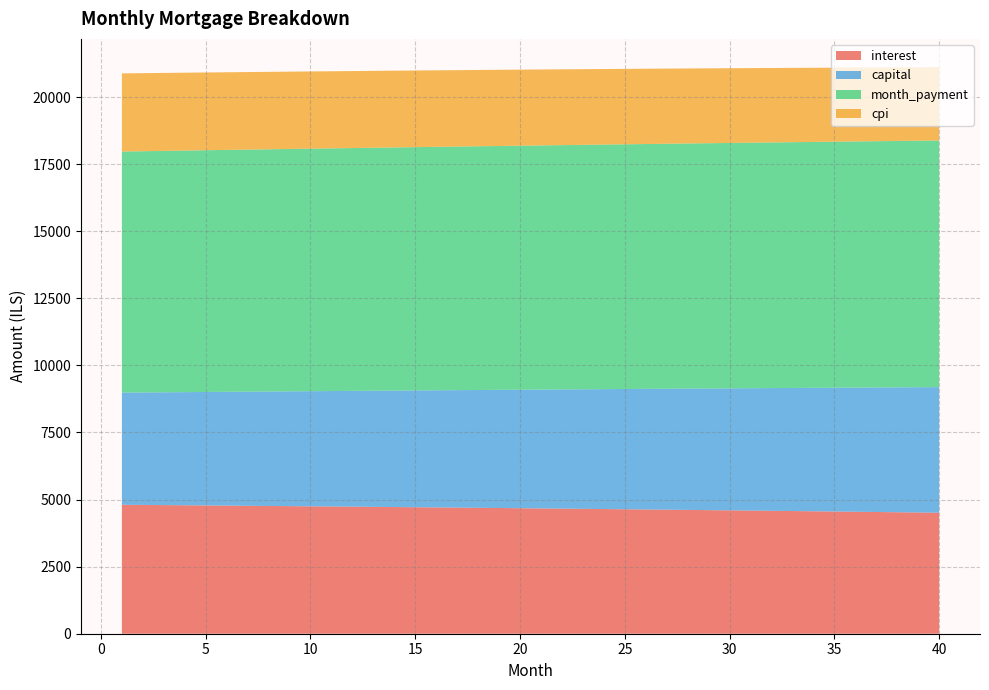

Reading left to right, transcribe all the data shown in this chart.

interest: 1=4805.6	2=4799.6	3=4793.4	4=4787.2	5=4780.9	6=4774.5	7=4768.1	8=4761.6	9=4755.0	10=4748.3	11=4741.5	12=4734.7	13=4727.7	14=4720.7	15=4713.6	16=4706.5	17=4699.2	18=4691.9	19=4684.5	20=4677.0	21=4669.4	22=4661.7	23=4654.0	24=4646.1	25=4638.2	26=4630.2	27=4622.1	28=4613.9	29=4605.7	30=4597.3	31=4588.9	32=4580.3	33=4571.7	34=4563.0	35=4554.2	36=4545.3	37=4536.3	38=4527.3	39=4518.1	40=4508.8
capital: 1=4178.8	2=4191.0	3=4203.2	4=4215.5	5=4227.8	6=4240.1	7=4252.5	8=4264.9	9=4277.3	10=4289.8	11=4302.3	12=4314.9	13=4327.4	14=4340.1	15=4352.7	16=4365.4	17=4378.2	18=4390.9	19=4403.7	20=4416.6	21=4429.5	22=4442.4	23=4455.3	24=4468.3	25=4481.4	26=4494.4	27=4507.5	28=4520.7	29=4533.9	30=4547.1	31=4560.4	32=4573.7	33=4587.0	34=4600.4	35=4613.8	36=4627.3	37=4640.7	38=4654.3	39=4667.9	40=4681.5
month_payment: 1=8984.5	2=8990.6	3=8996.7	4=9002.7	5=9008.7	6=9014.7	7=9020.6	8=9026.5	9=9032.3	10=9038.1	11=9043.8	12=9049.5	13=9055.2	14=9060.8	15=9066.4	16=9071.9	17=9077.4	18=9082.8	19=9088.2	20=9093.5	21=9098.8	22=9104.1	23=9109.3	24=9114.5	25=9119.6	26=9124.6	27=9129.6	28=9134.6	29=9139.5	30=9144.4	31=9149.2	32=9154.0	33=9158.7	34=9163.4	35=9168.0	36=9172.6	37=9177.1	38=9181.5	39=9186.0	40=9190.3
cpi: 1=2913.0	2=2909.3	3=2905.5	4=2901.7	5=2897.8	6=2893.9	7=2889.9	8=2885.9	9=2881.8	10=2877.7	11=2873.6	12=2869.4	13=2865.1	14=2860.8	15=2856.5	16=2852.1	17=2847.6	18=2843.1	19=2838.6	20=2834.0	21=2829.3	22=2824.6	23=2819.9	24=2815.0	25=2810.2	26=2805.3	27=2800.3	28=2795.3	29=2790.2	30=2785.1	31=2779.9	32=2774.7	33=2769.4	34=2764.1	35=2758.7	36=2753.2	37=2747.7	38=2742.1	39=2736.5	40=2730.9